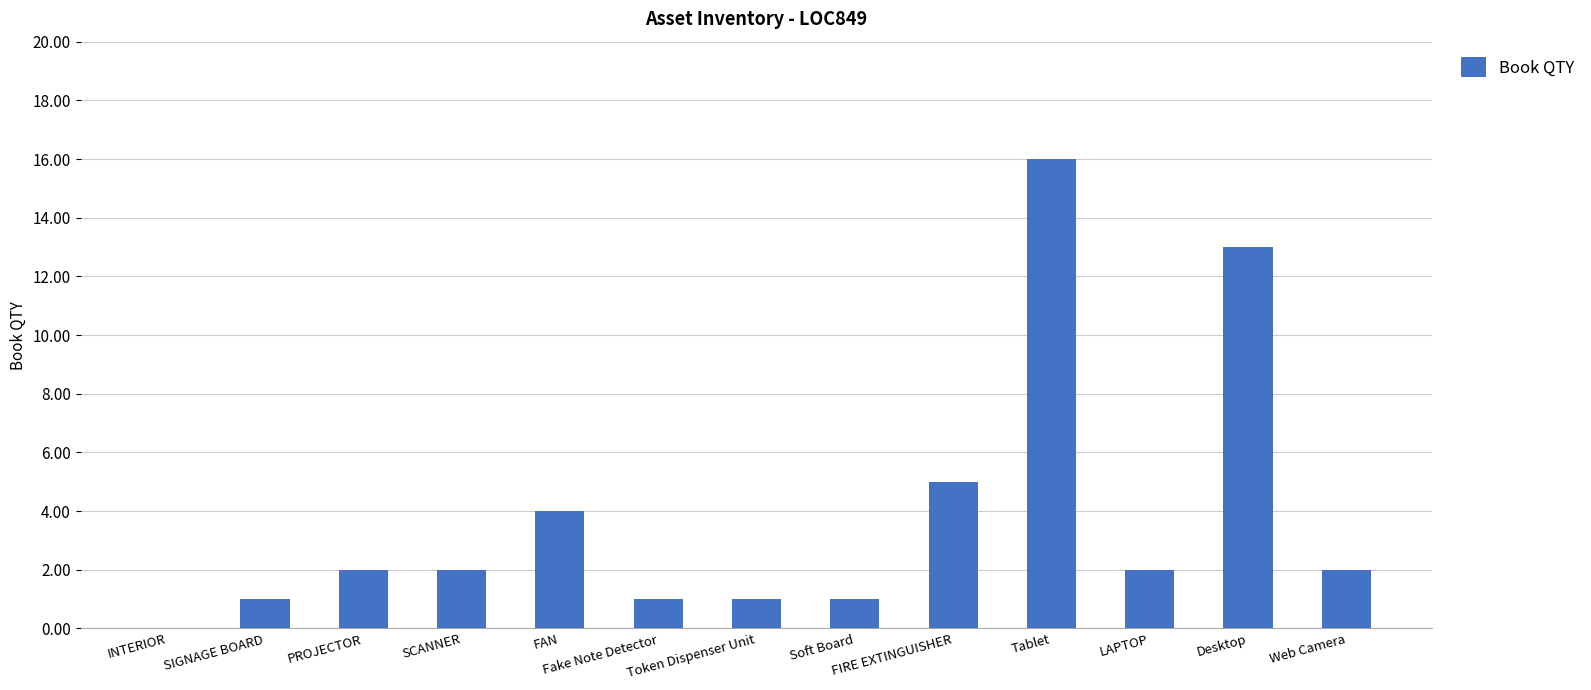

The value at Token Dispenser Unit is 2. True or false?

False